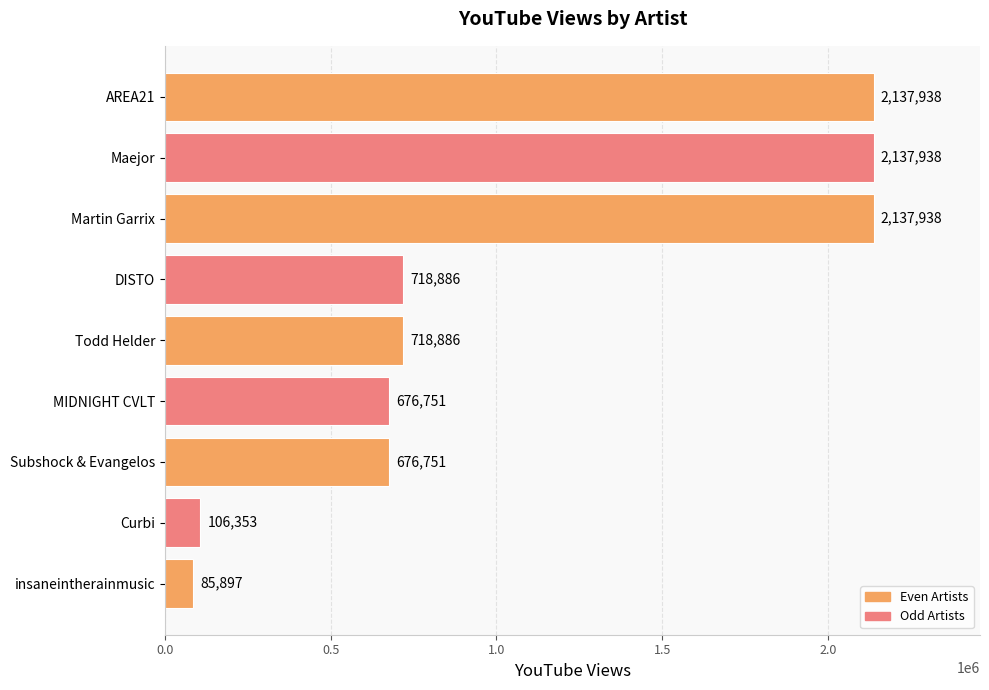

What is the label of the 8th bar from the top?

Curbi